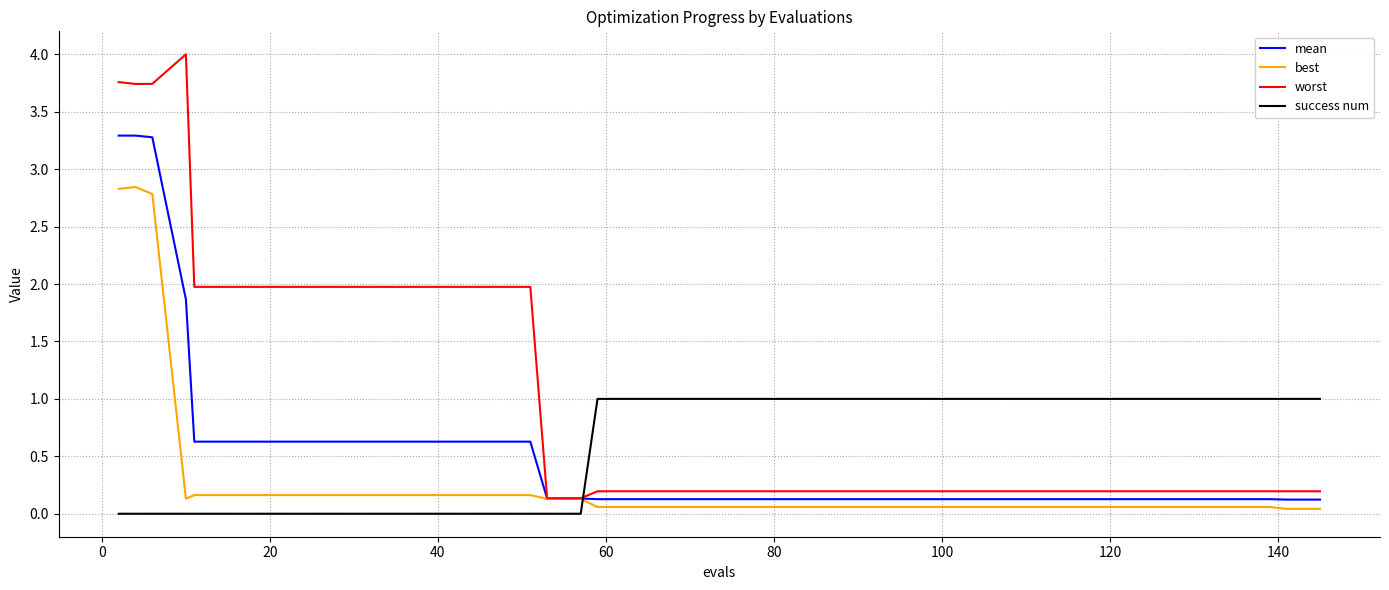

Which series ends up on top after the final intersection of success num and mean?

success num